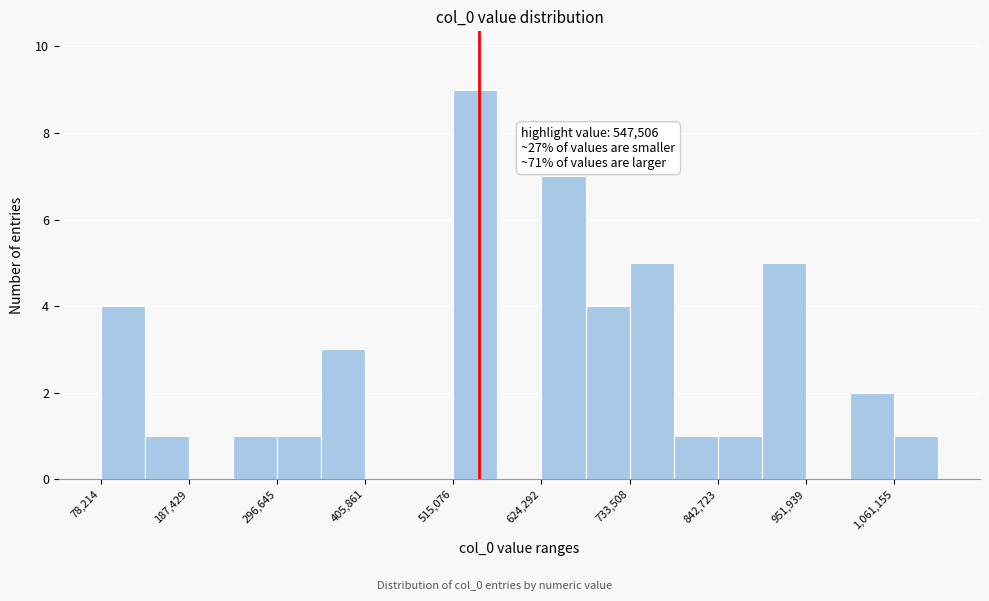

Read against the x-axis, roughly where is the centre of the tallest bar?

540000